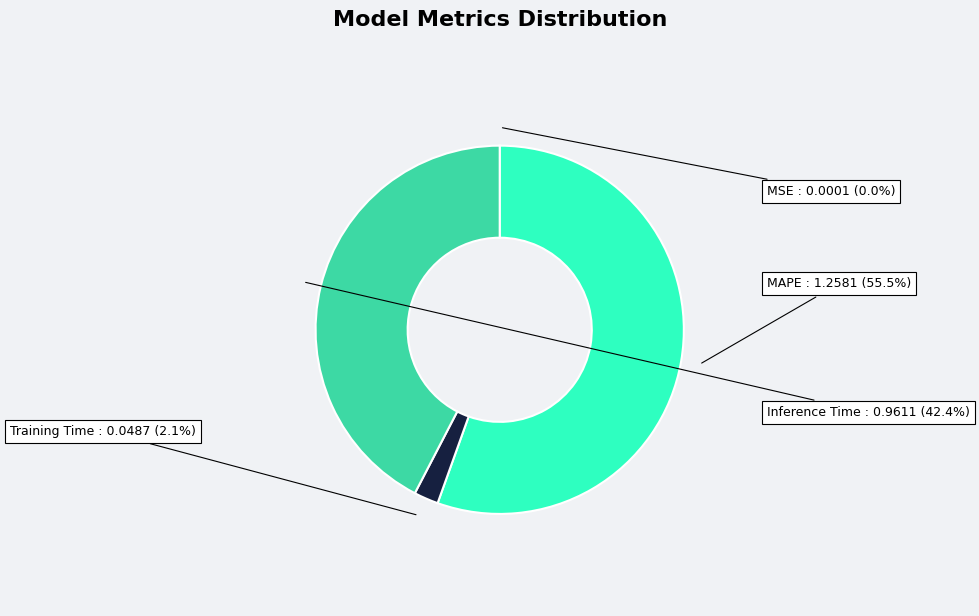

To the nearest percent, what is the combined percentage of MAPE and Training Time?

58%